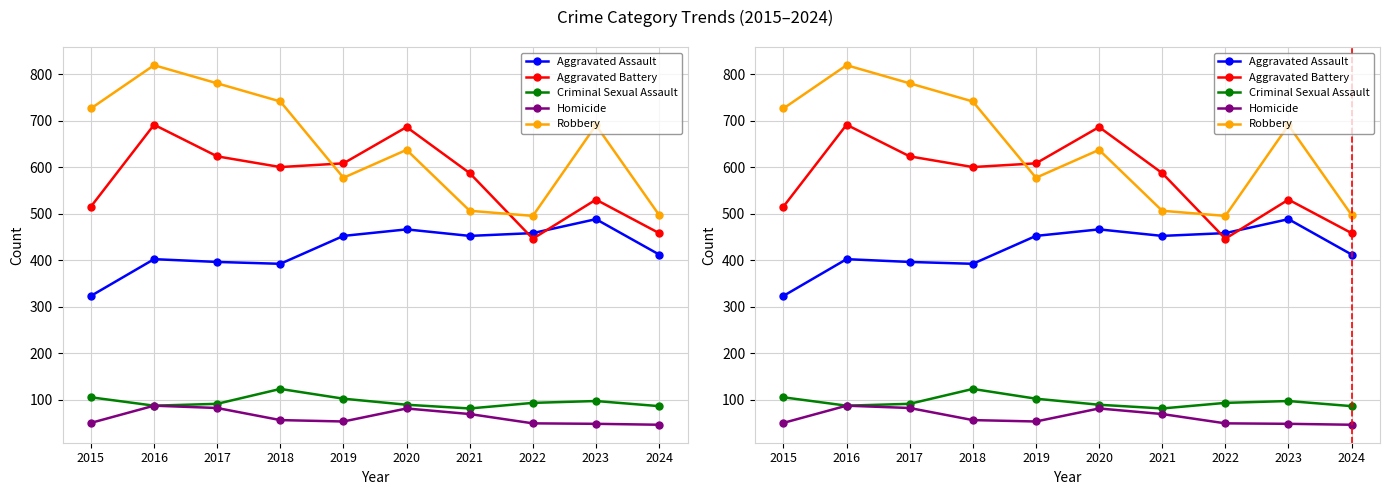

Is it true that Aggravated Battery equals 374 at 2019?

False